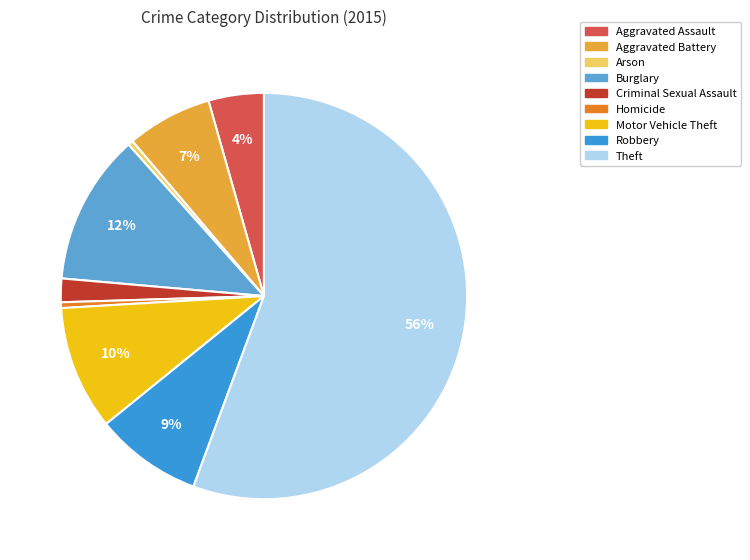

True or false: Robbery accounts for 9% of the total.

True